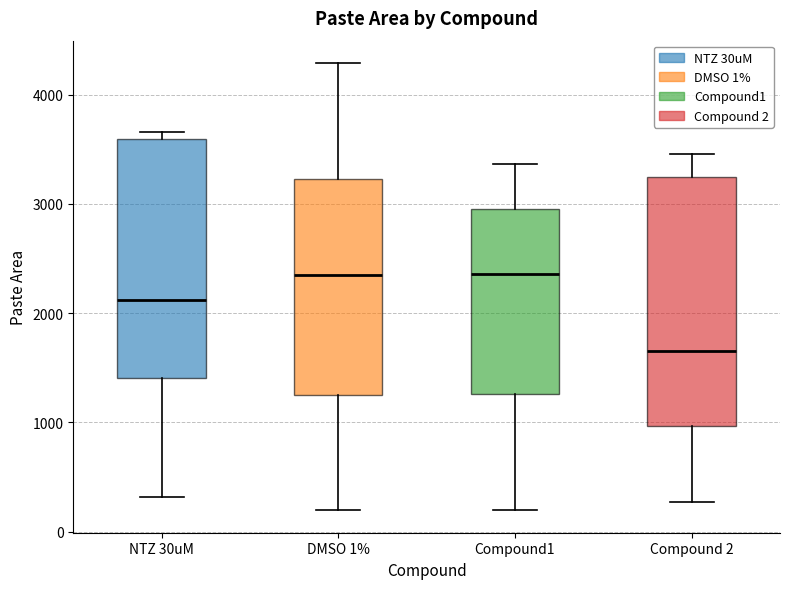

Reading left to right, read every box against the y-axis: the position of its median line, the range the box covers, and the ends of its whiskers. The values are not printed on the chart, so give them approximately, as read against the axis.

NTZ 30uM: median 2100, box 1400 to 3600, whiskers 300 to 3700
DMSO 1%: median 2400, box 1300 to 3200, whiskers 200 to 4300
Compound1: median 2400, box 1300 to 3000, whiskers 200 to 3400
Compound 2: median 1700, box 1000 to 3200, whiskers 300 to 3500